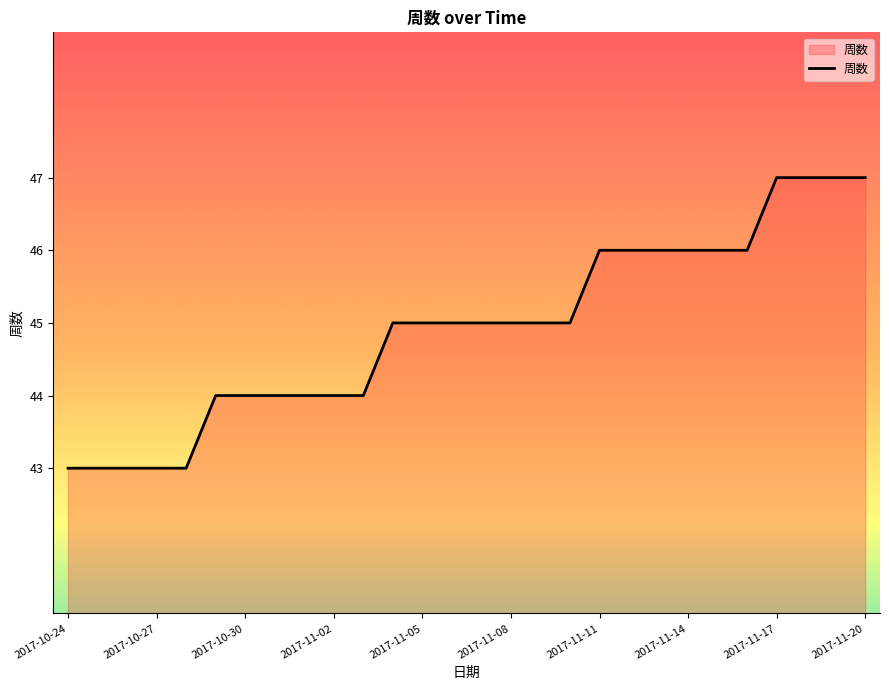

What is the maximum value shown in the chart?

47